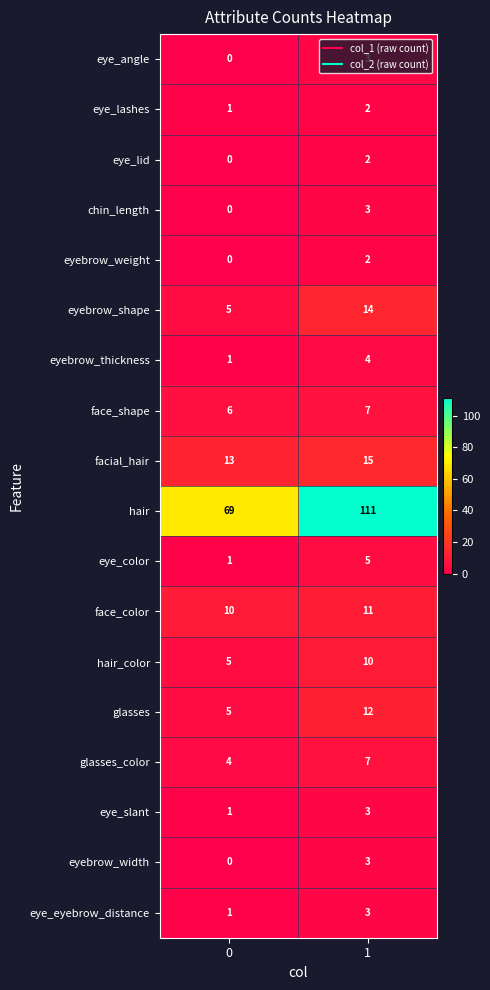

Count the number of categories in the chart.

2